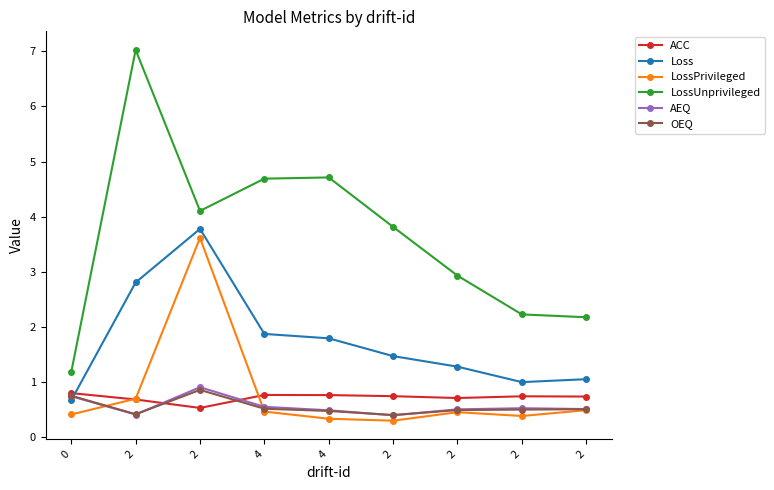

Reading left to right, extract all data points from this chart.

ACC: 0=0.8	2=0.7	2=0.5	4=0.8	4=0.8	2=0.7	2=0.7	2=0.7	2=0.7
Loss: 0=0.7	2=2.8	2=3.8	4=1.9	4=1.8	2=1.5	2=1.3	2=1.0	2=1.1
LossPrivileged: 0=0.4	2=0.7	2=3.6	4=0.5	4=0.3	2=0.3	2=0.5	2=0.4	2=0.5
LossUnprivileged: 0=1.2	2=7.0	2=4.1	4=4.7	4=4.7	2=3.8	2=2.9	2=2.2	2=2.2
AEQ: 0=0.7	2=0.4	2=0.9	4=0.6	4=0.5	2=0.4	2=0.5	2=0.5	2=0.5
OEQ: 0=0.8	2=0.4	2=0.9	4=0.5	4=0.5	2=0.4	2=0.5	2=0.5	2=0.5